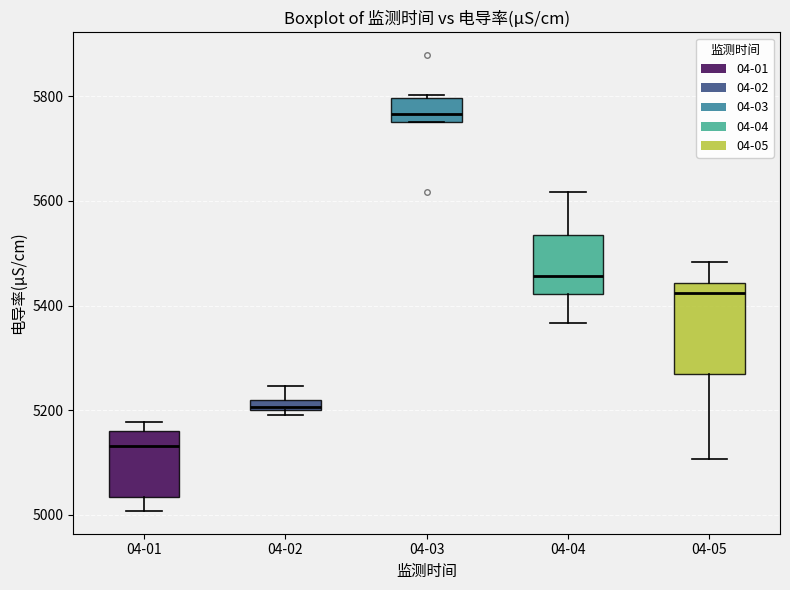

Which box has the highest median line?

04-03